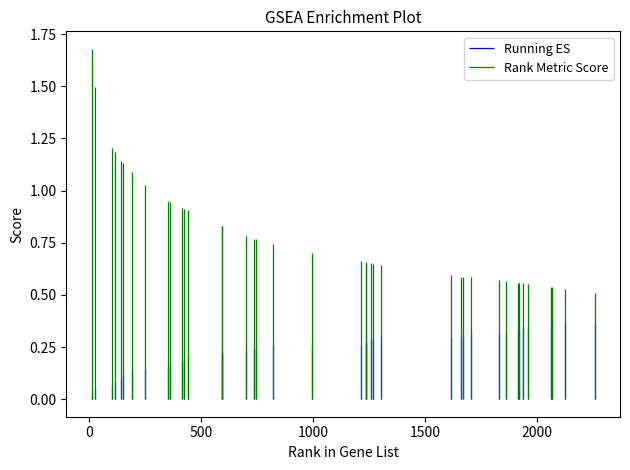

Is it true that RANK METRIC SCORE equals 1.0 at 1669?

False